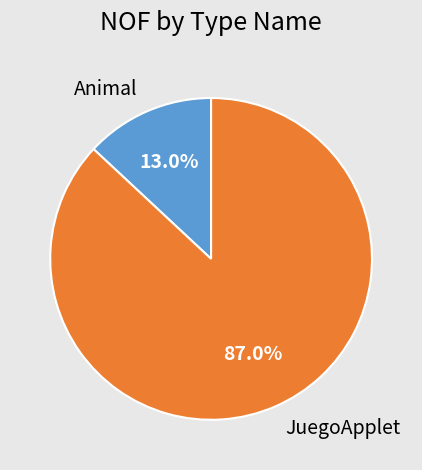

Between Animal and JuegoApplet, which is larger?

JuegoApplet